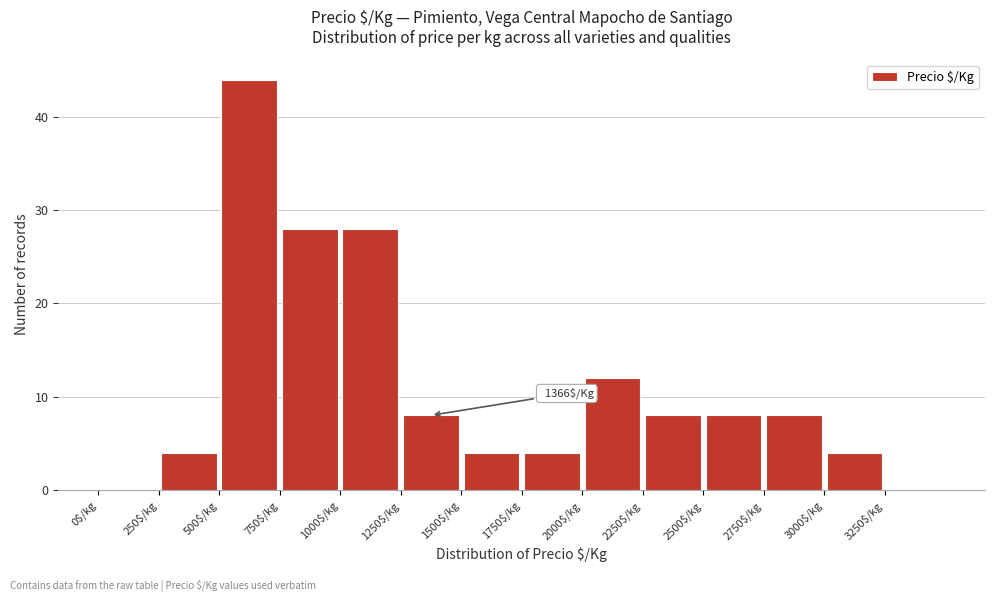

Over which range of the x-axis is the bar tallest?

500 to 750